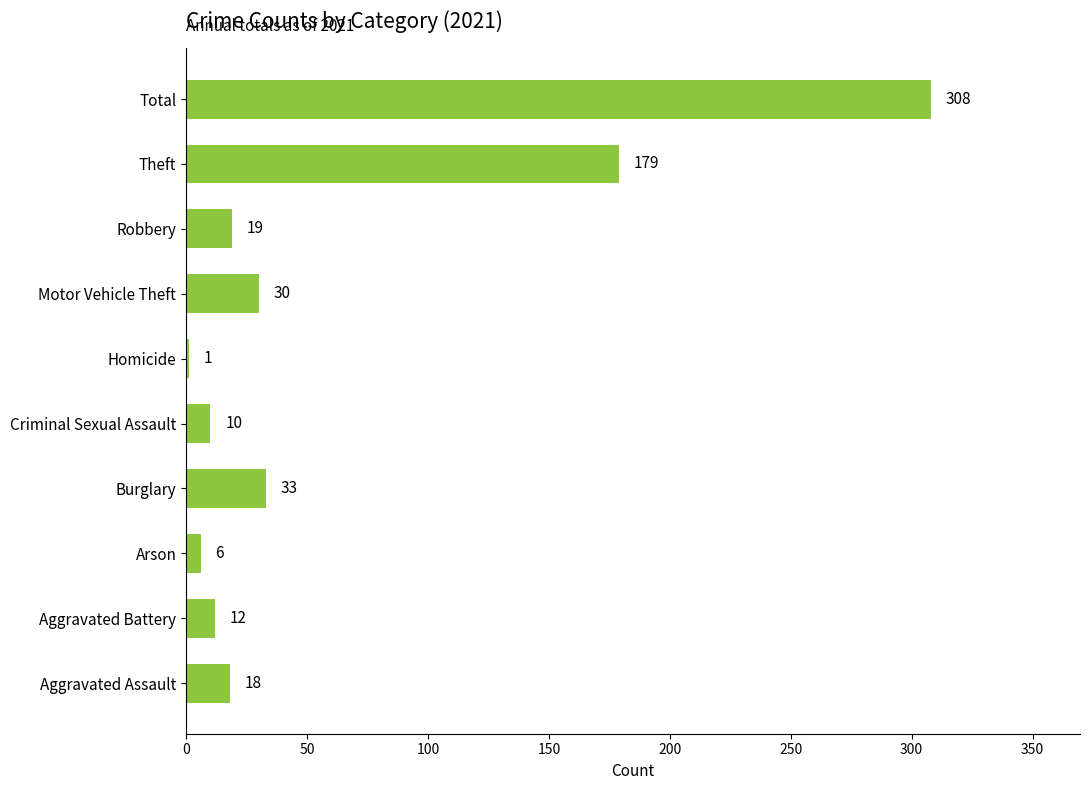

What is the sum of the values at Homicide and Motor Vehicle Theft?

31